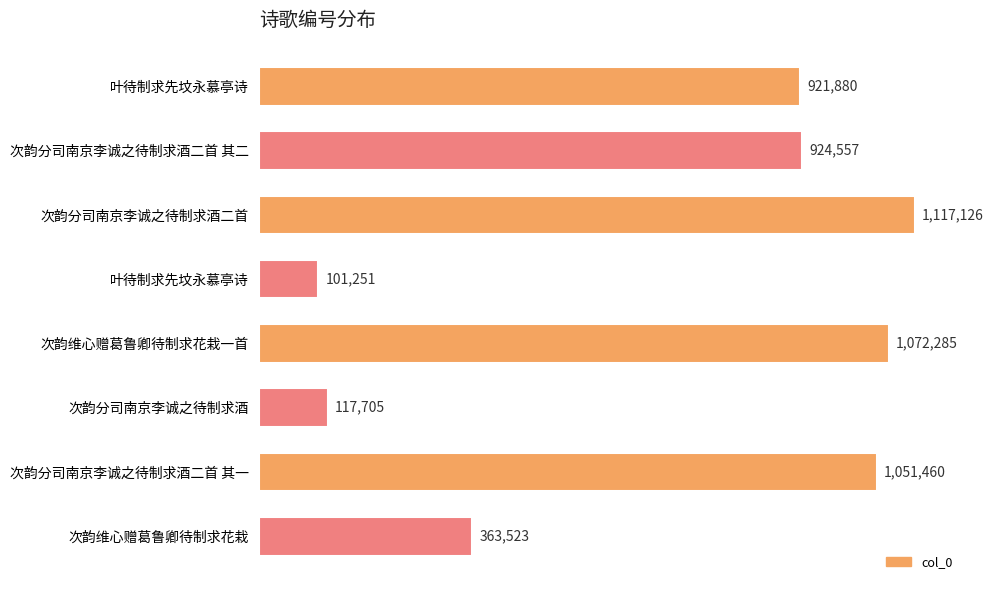

At which category does the chart reach its peak across all series?

次韵分司南京李诚之待制求酒二首